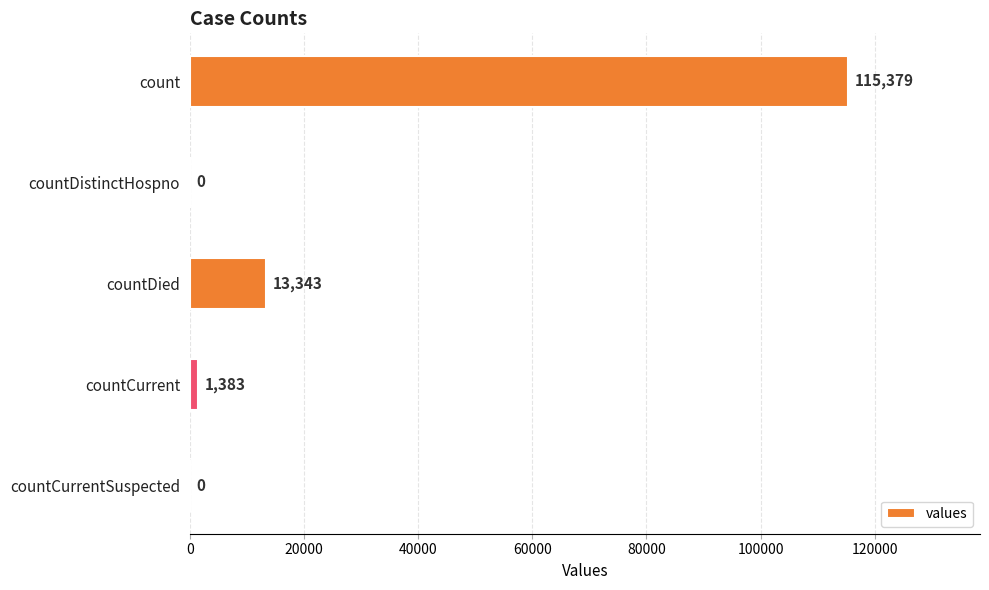

The value at countDistinctHospno is -77013. True or false?

False